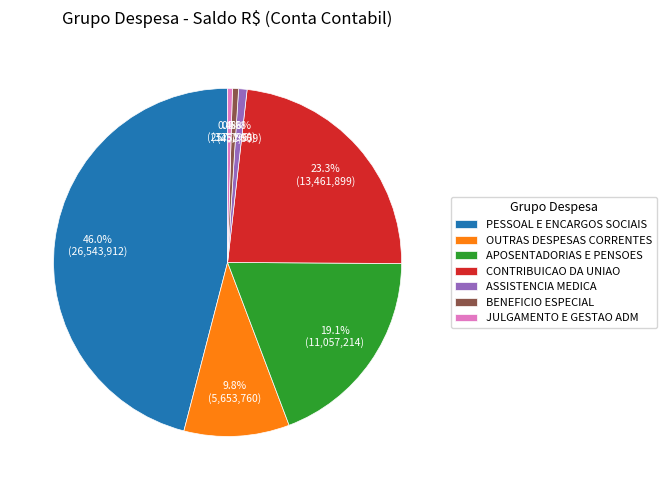

What is the ratio of the value at APOSENTADORIAS E PENSOES to the value at CONTRIBUICAO DA UNIAO?

0.8